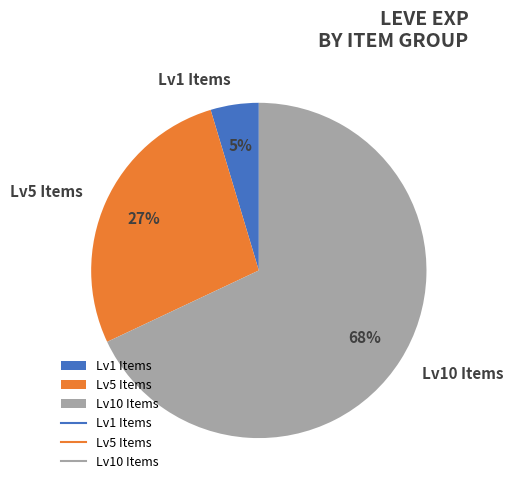

To the nearest percent, what portion does Lv1 Items represent?

5%